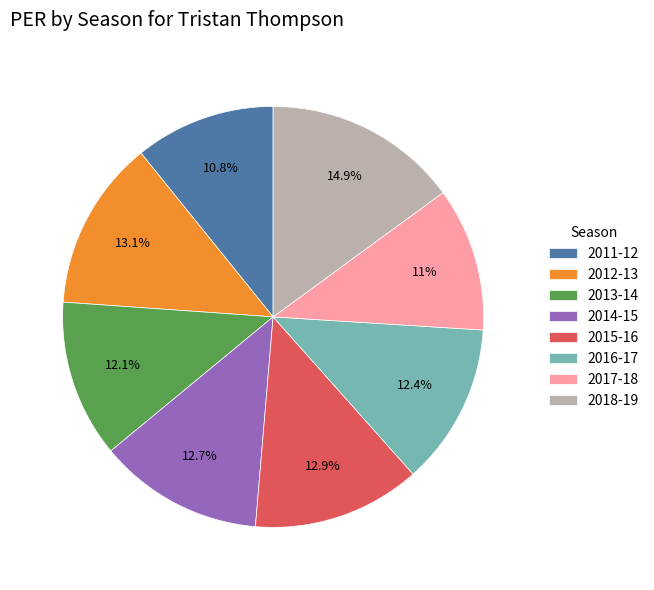

Approximately how many times larger is the value at 2012-13 compared to 2011-12?

1.2